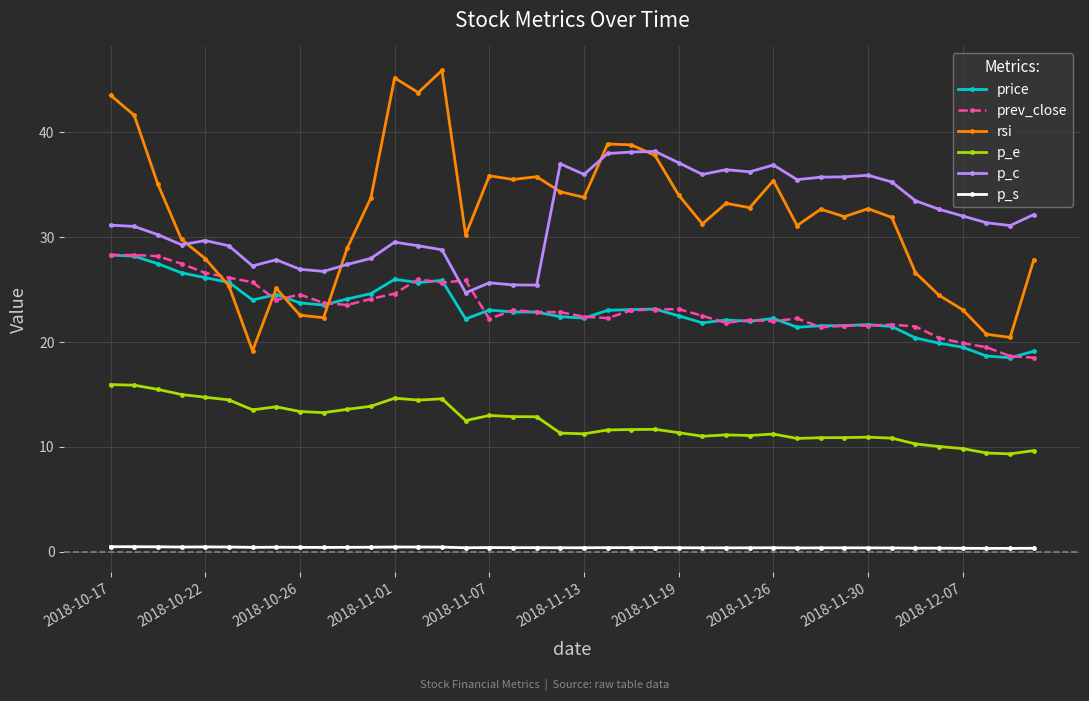

What are all the series names shown in the legend?

price, prev_close, rsi, p_e, p_c, p_s